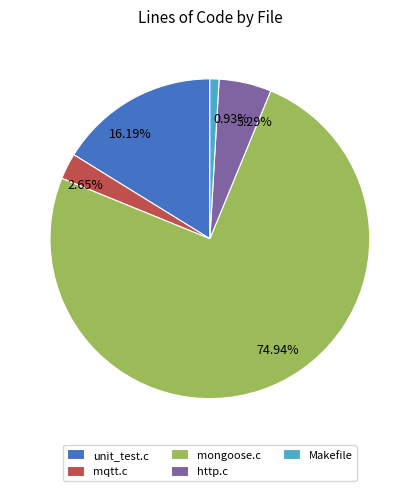

What is the total percentage of http.c and mqtt.c?

7.9%